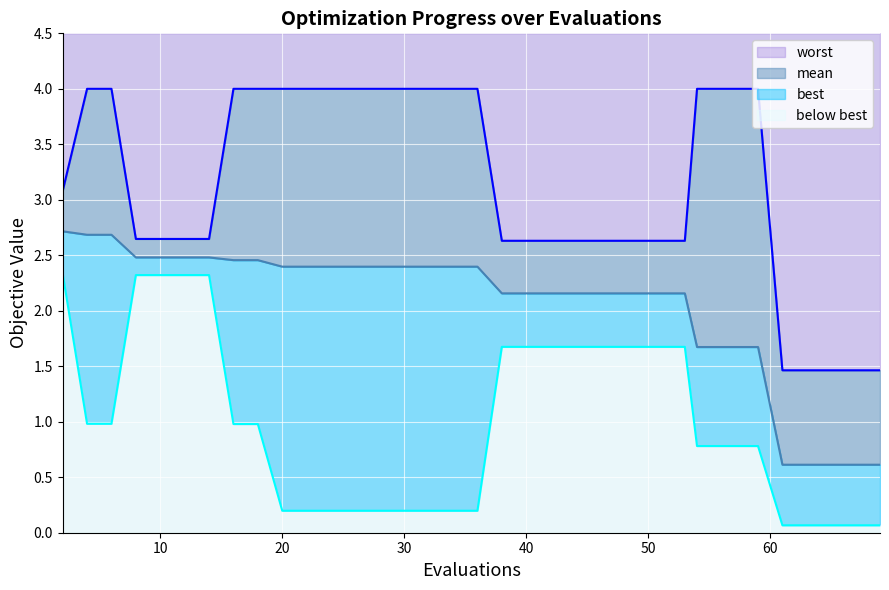

Which series has the widest spread of values?

worst